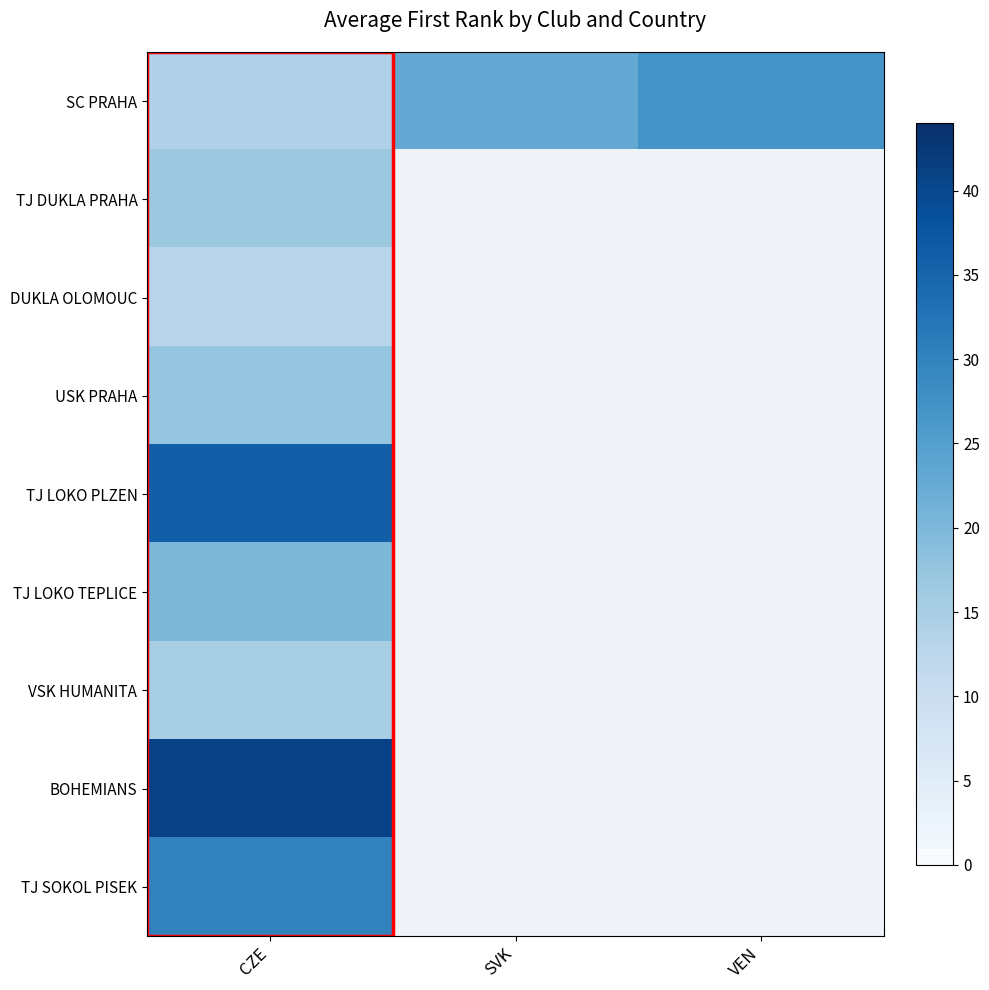

Between CZE and VEN, which is larger?

VEN